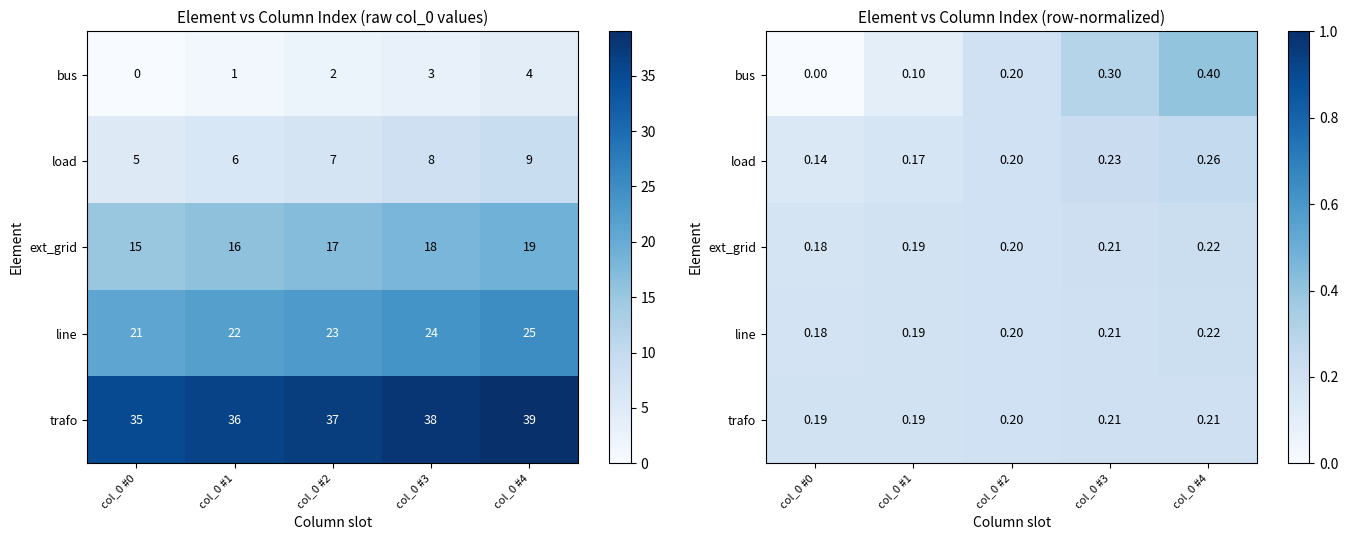

True or false: ext_grid has a value of 0.3 at col_0 #4.

False